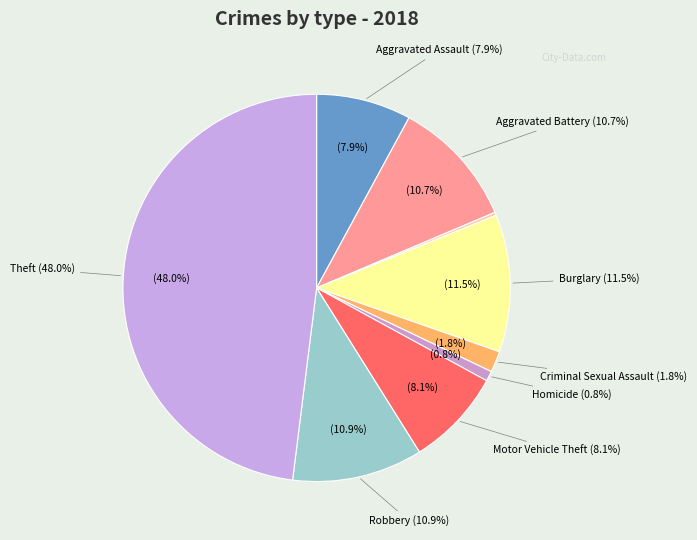

What percentage is the Homicide slice, to the nearest percent?

1%